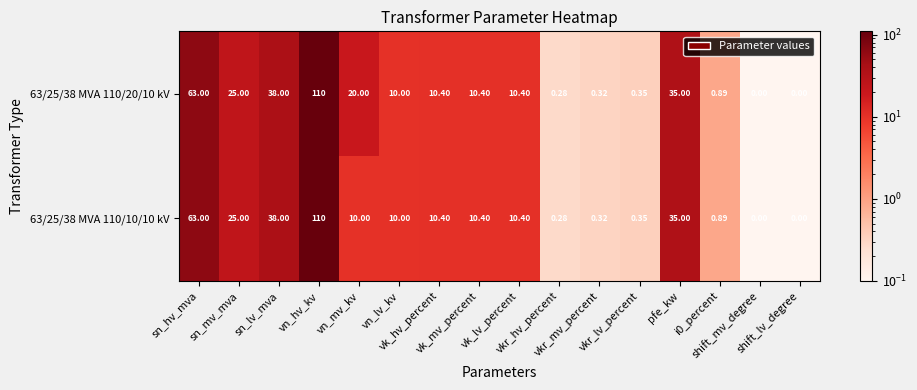

Count the number of data series in this chart.

2